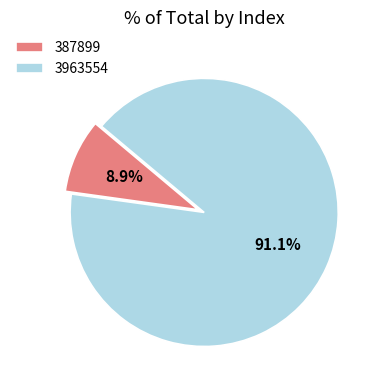

Which slice is the smallest?

387899